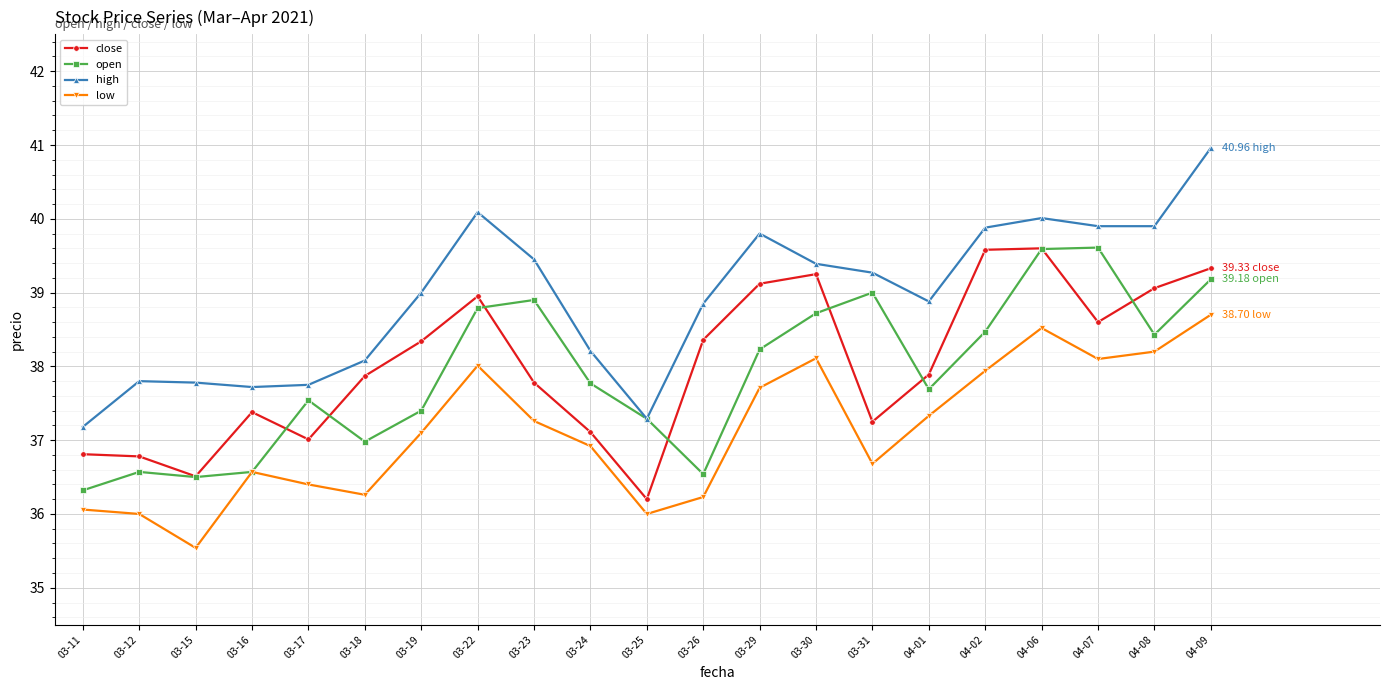

At which category is the sum across all series the highest?

04-09